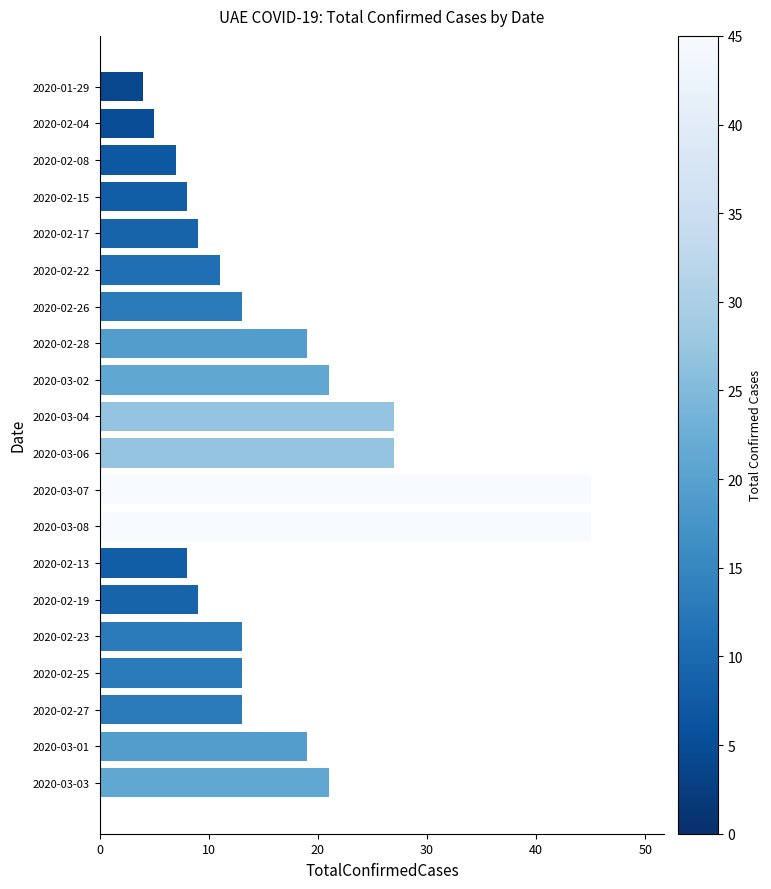

Reading top to bottom, what are all the values shown in this chart?

4	5	7	8	9	11	13	19	21	27	27	45	45	8	9	13	13	13	19	21